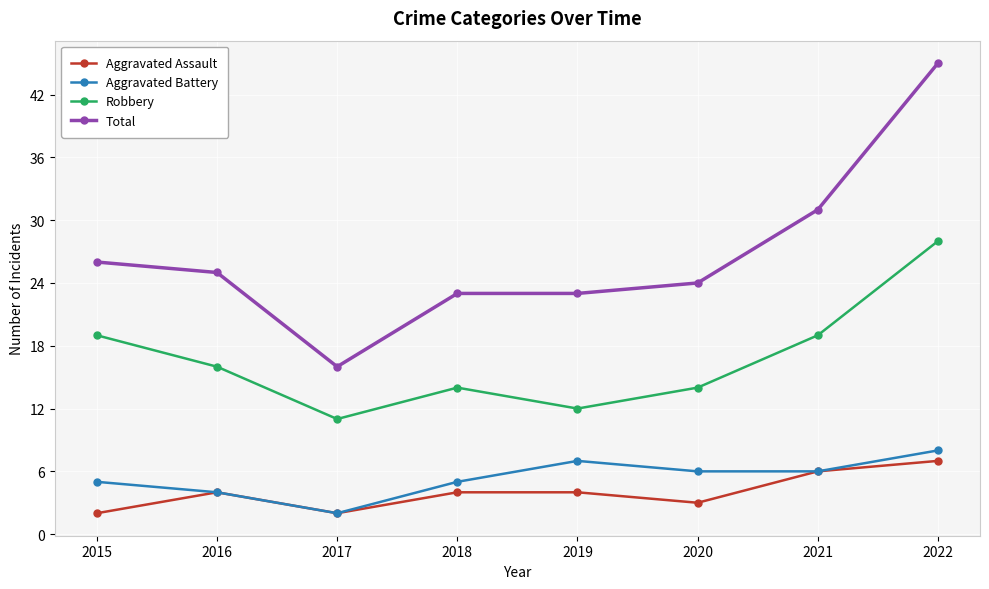

What value does the Aggravated Battery series have at 2022?

8